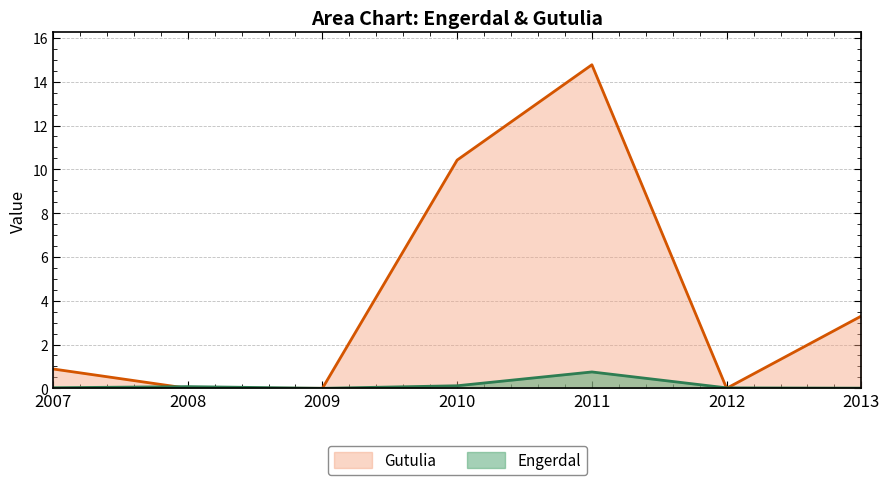

Reading left to right, transcribe all the data shown in this chart.

Engerdal: 0.0	0.1	0.0	0.1	0.7	0.0	0.0
Gutulia: 0.9	0.0	0.0	10.4	14.8	0.0	3.3